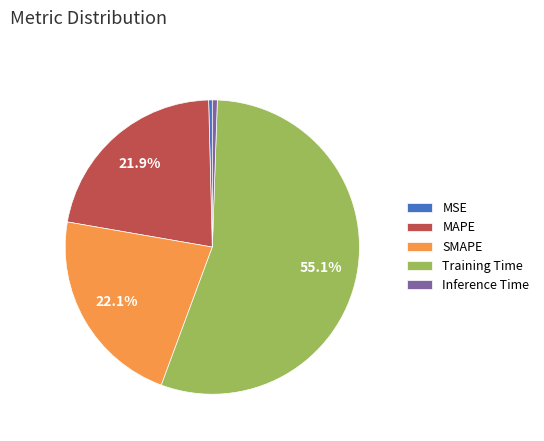

What is the largest slice in the pie chart?

Training Time